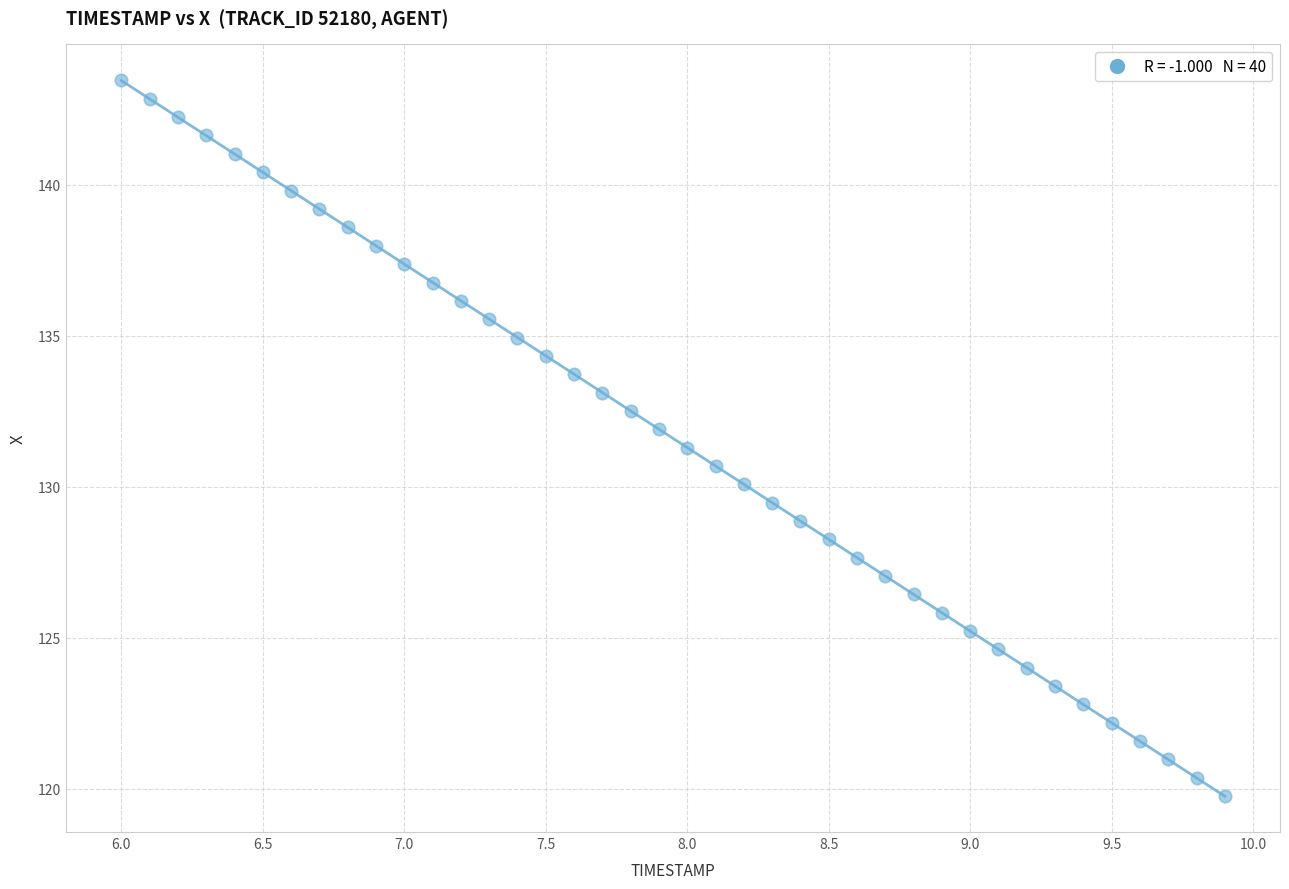

What is the range of X values (max minus min)?

3.9